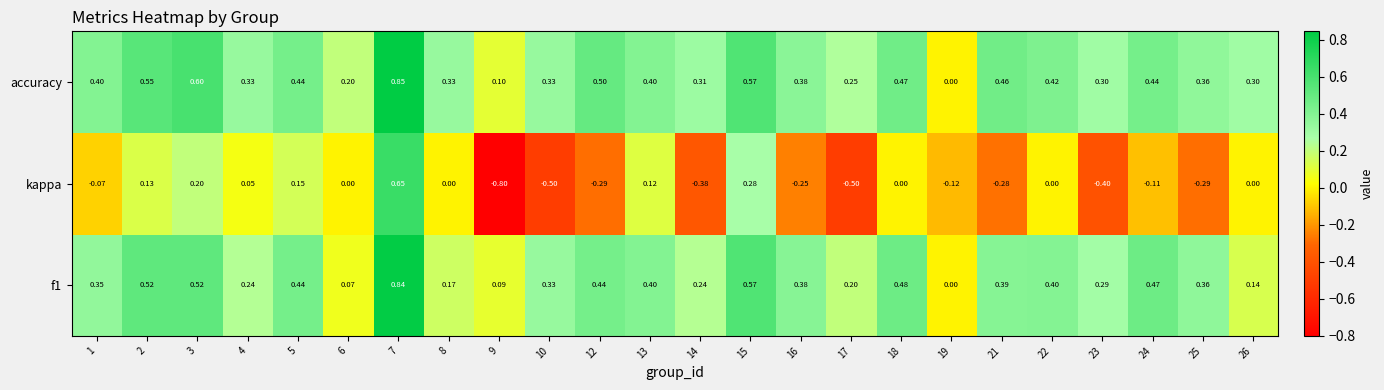

Is the value of accuracy at 21 greater than the value of f1 at 19?

Yes